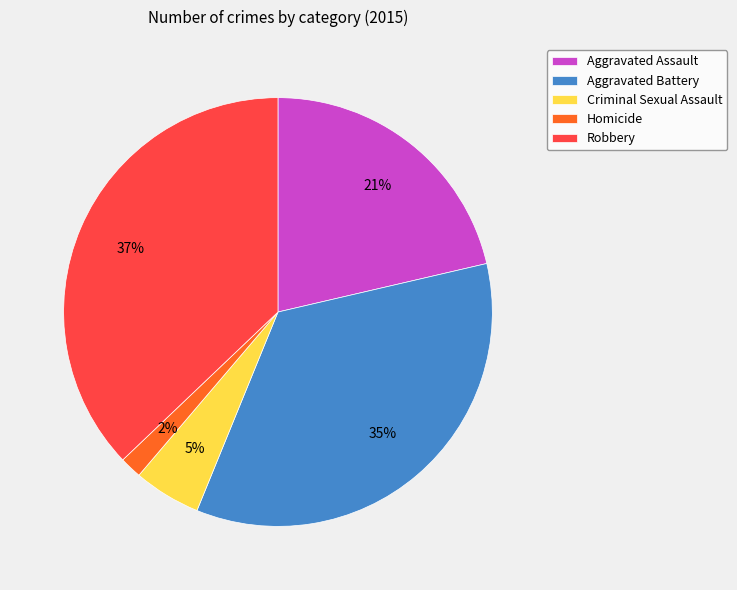

Count the number of slices in the pie.

5